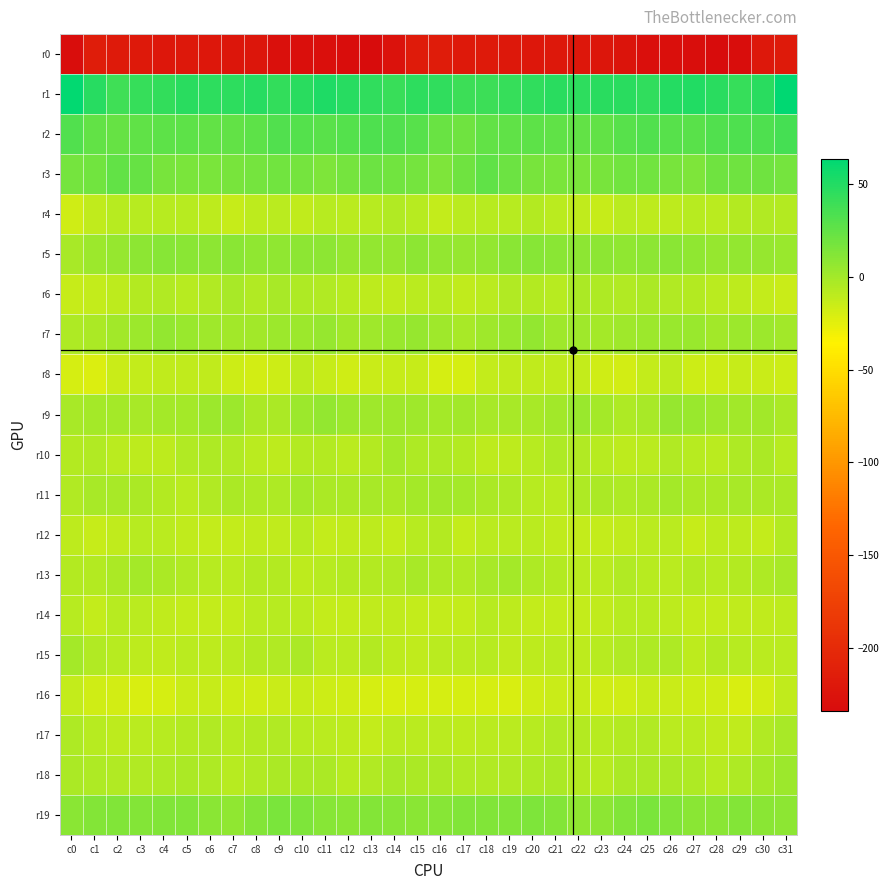

Rank the series at c21 from highest to lowest value.

r1, r2, r3, r19, r5, r7, r9, r18, r10, r17, r13, r6, r11, r4, r15, r8, r12, r14, r16, r0